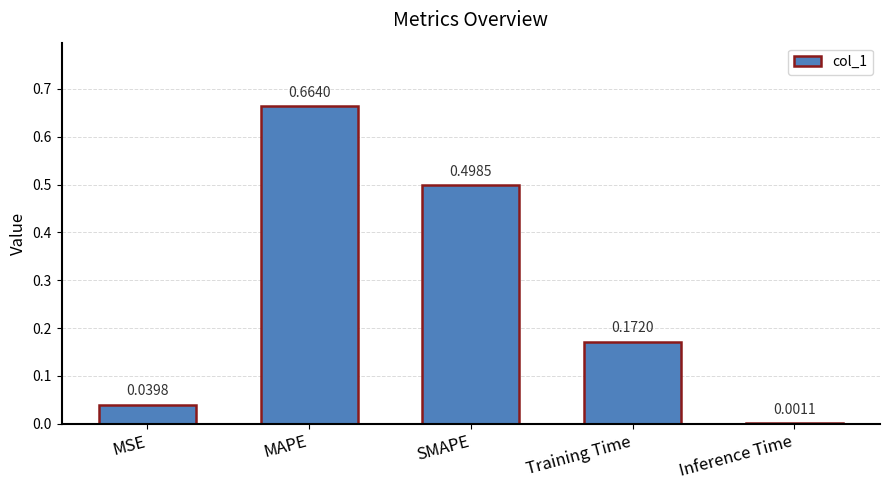

At which label is the value closest to 0?

Inference Time